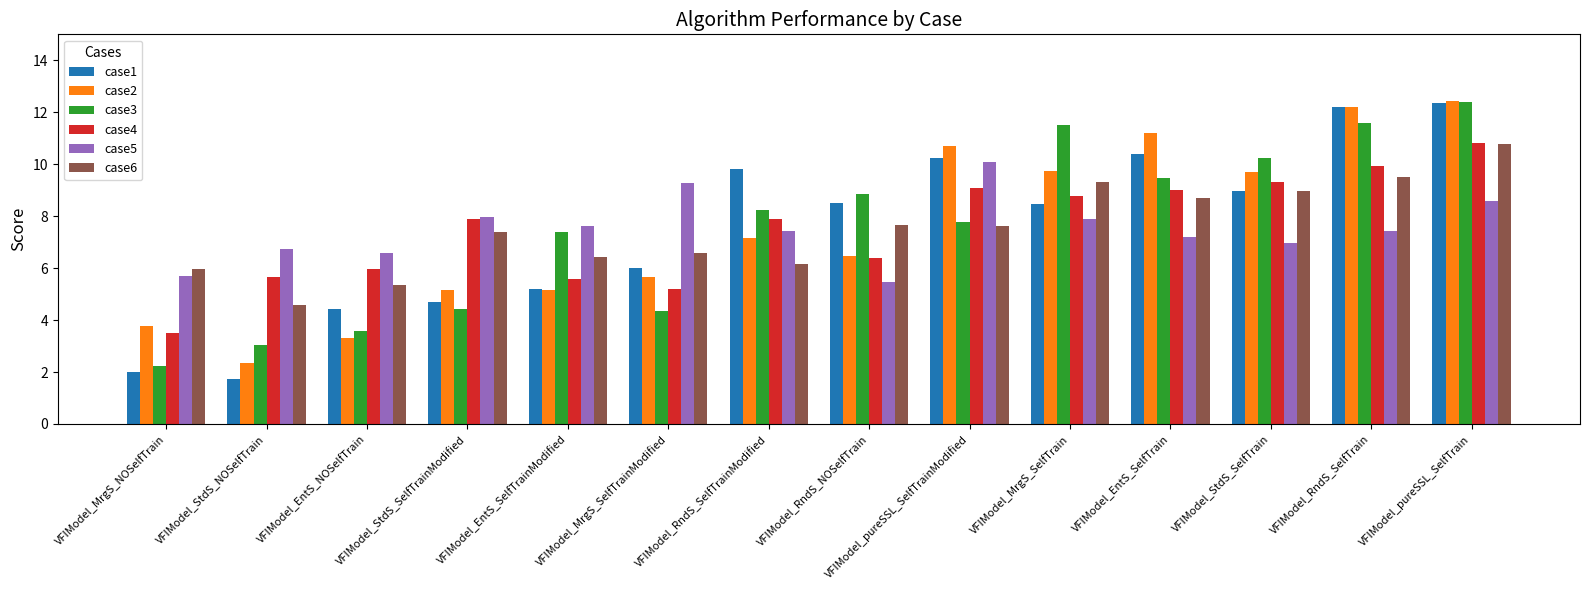

At how many categories does at least one series exceed 12?

2